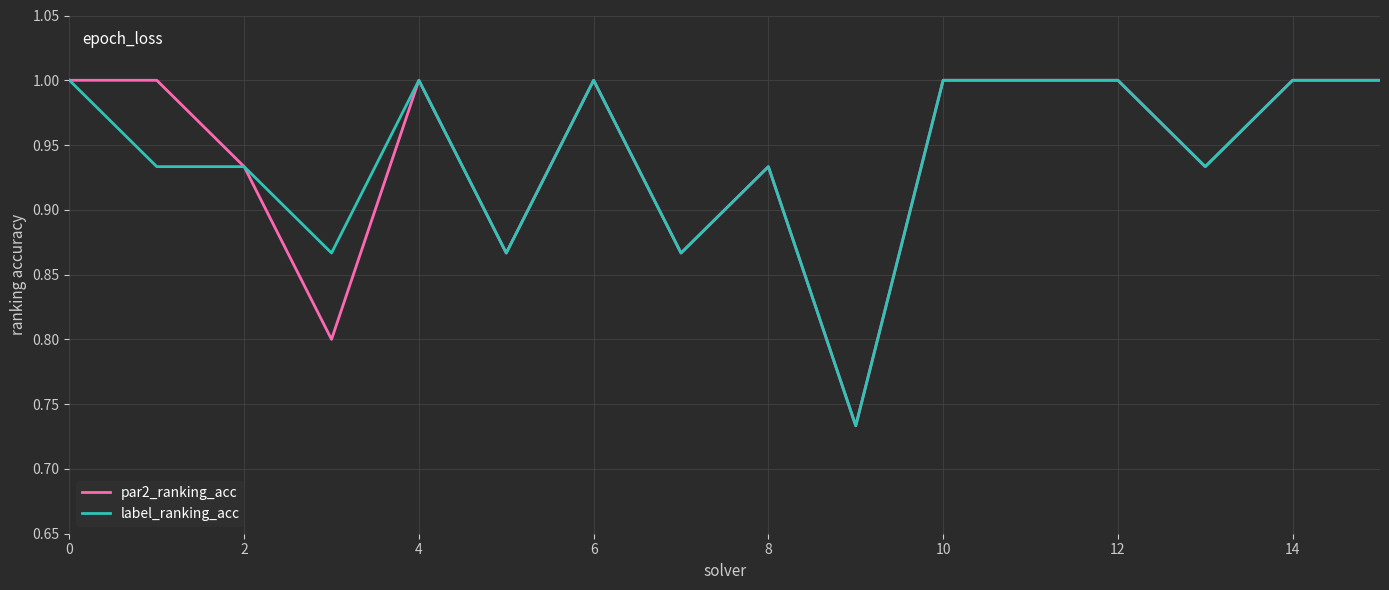

What is the greatest value displayed?

1.0